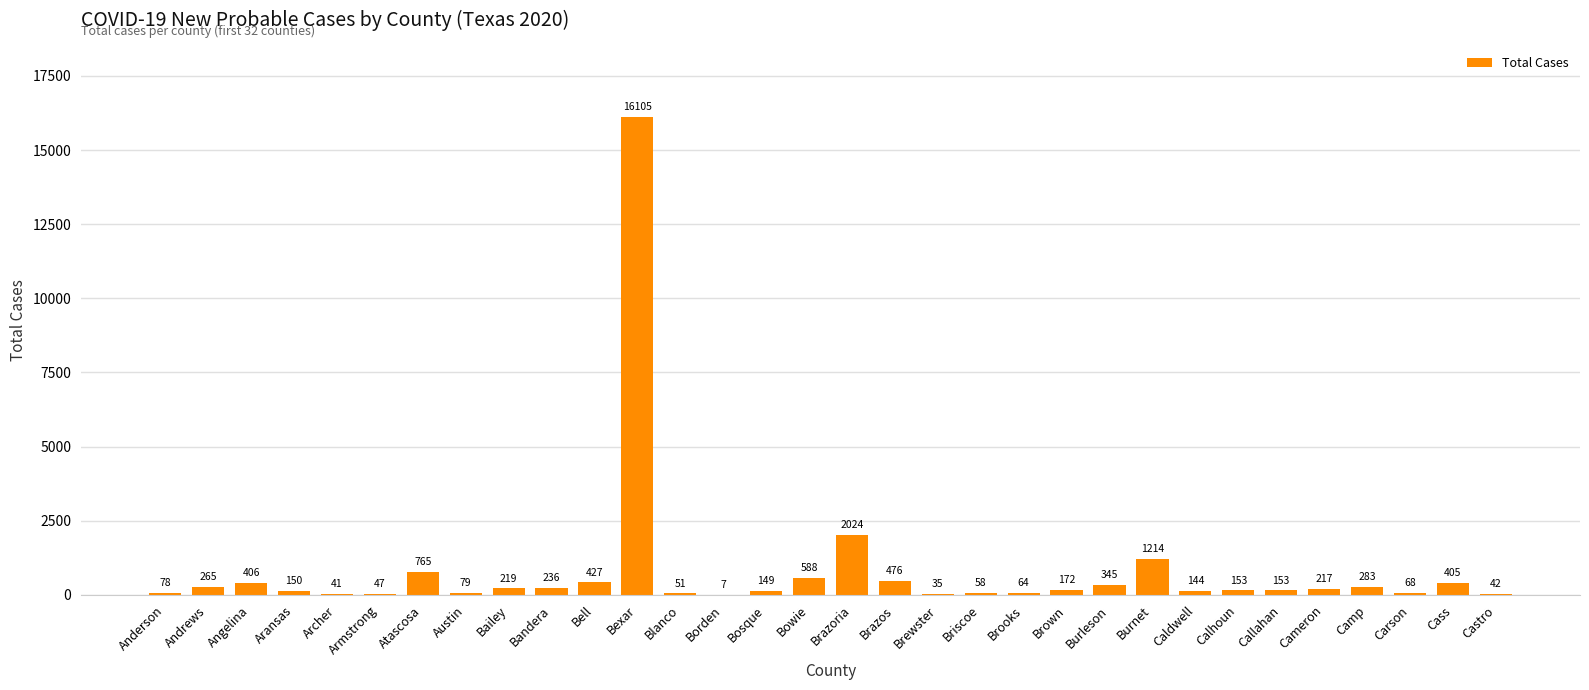

True or false: the data shows 41 at Archer.

True